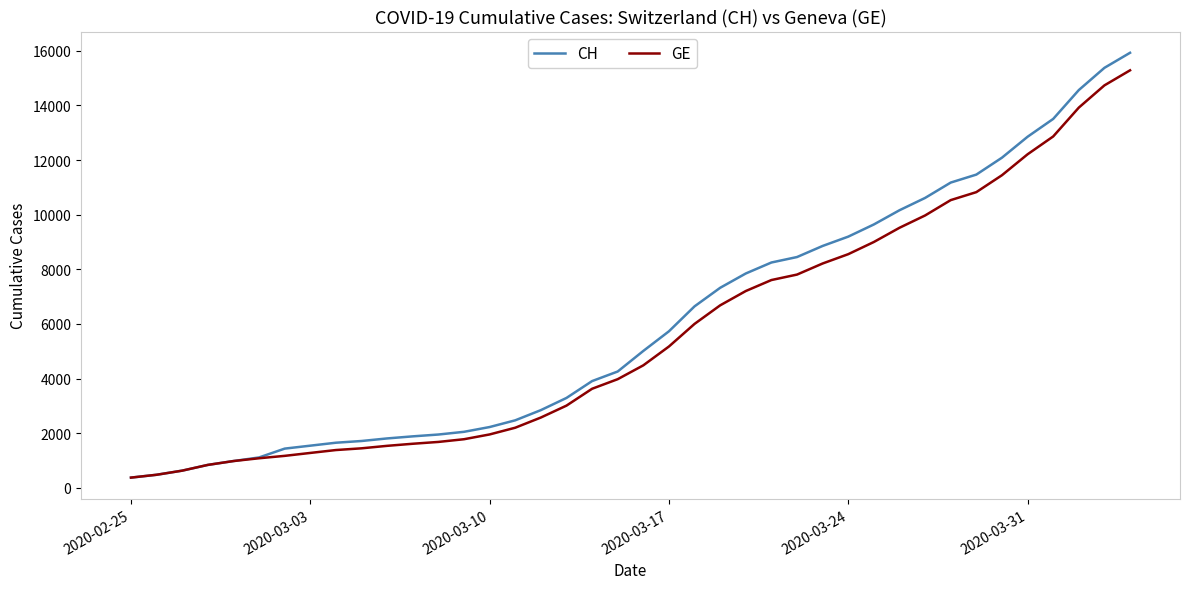

What is the lowest value of the CH series?

375